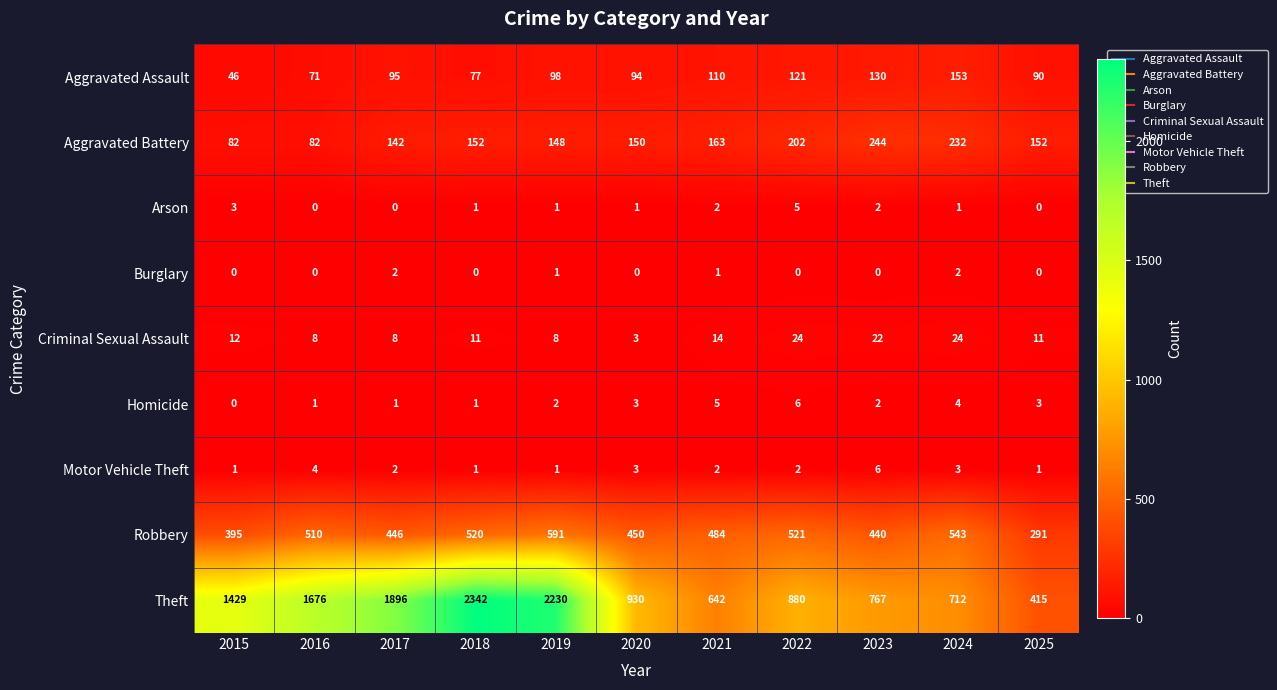

Rank the categories by Theft value from lowest to highest.

2025, 2021, 2024, 2023, 2022, 2020, 2015, 2016, 2017, 2019, 2018